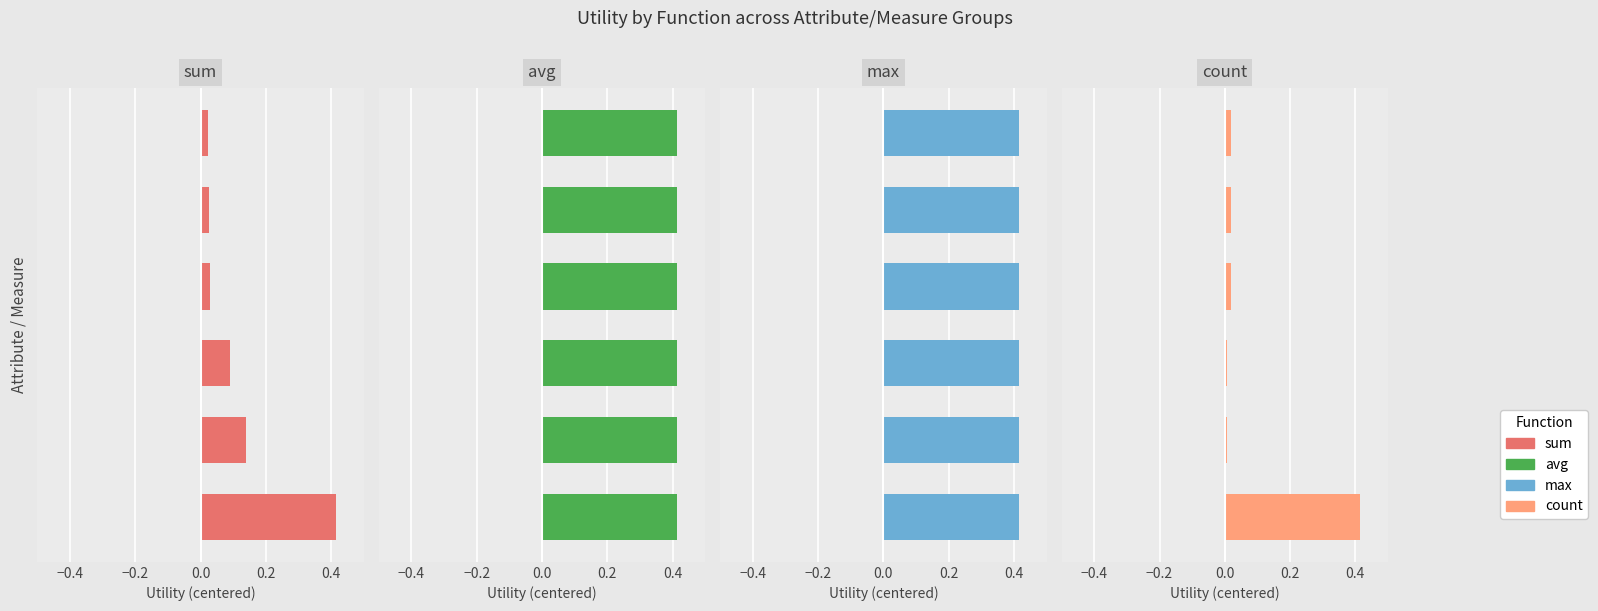

At how many categories does at least one series exceed 0?

6